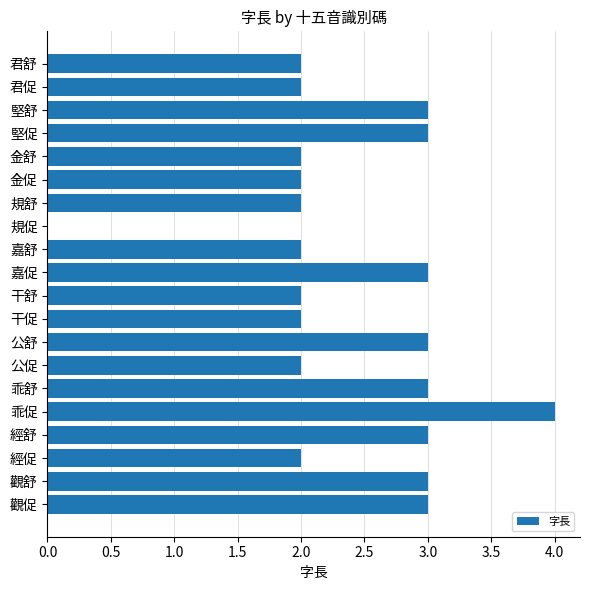

Reading top to bottom, extract all data points from this chart.

君舒=2	君促=2	堅舒=3	堅促=3	金舒=2	金促=2	規舒=2	規促=0	嘉舒=2	嘉促=3	干舒=2	干促=2	公舒=3	公促=2	乖舒=3	乖促=4	經舒=3	經促=2	觀舒=3	觀促=3